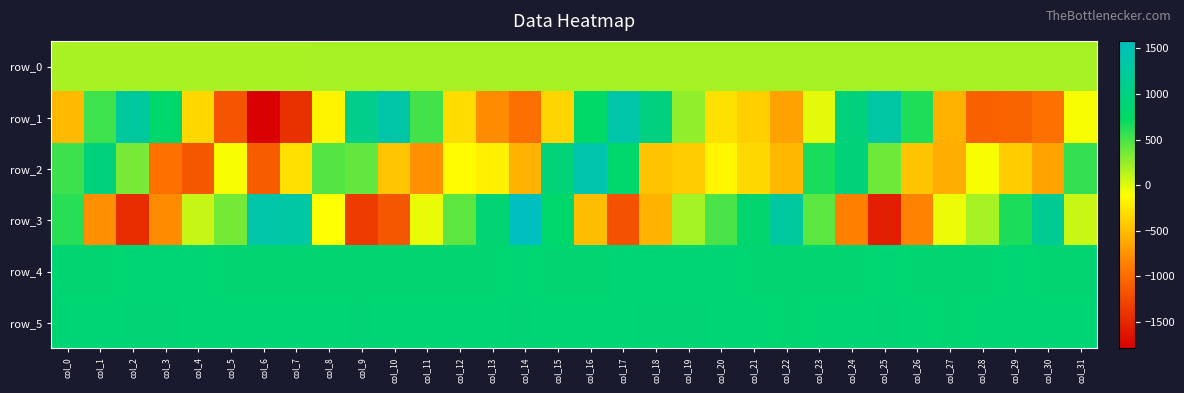

Where is row_5 nearest to the value 862?

col_7